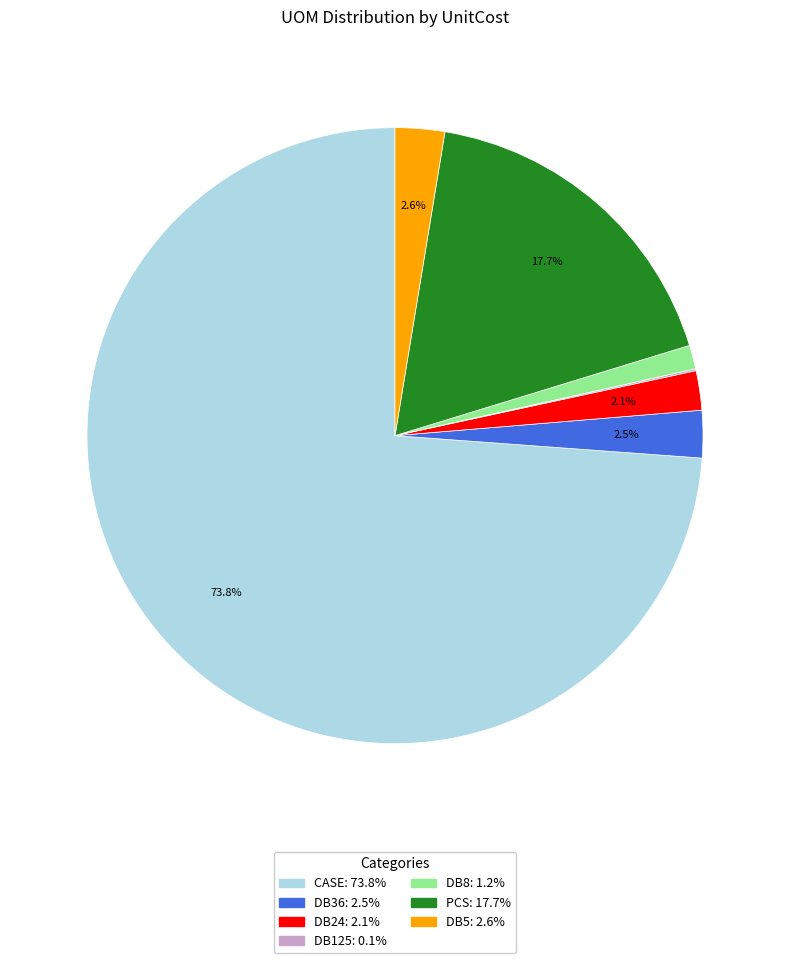

What portion of the pie excludes PCS?

82.3%